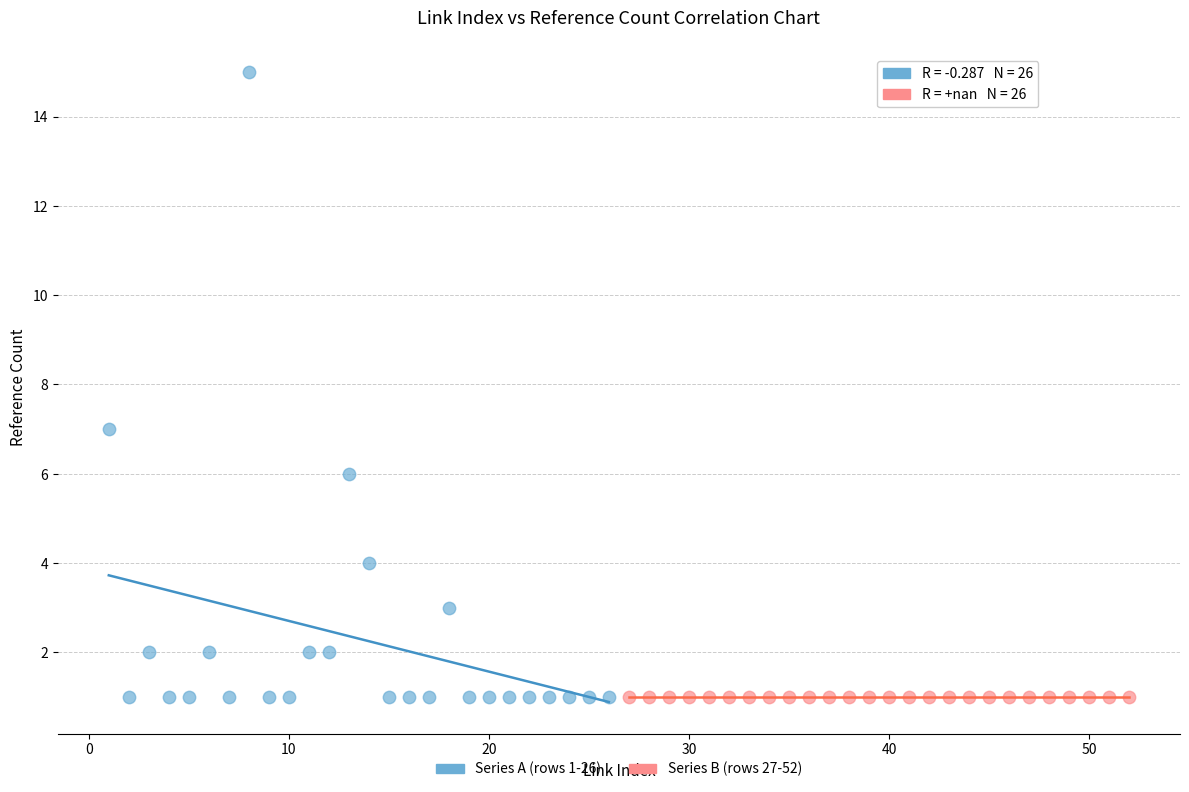

Which series reaches the maximum Y coordinate?

Series A (rows 1-26)